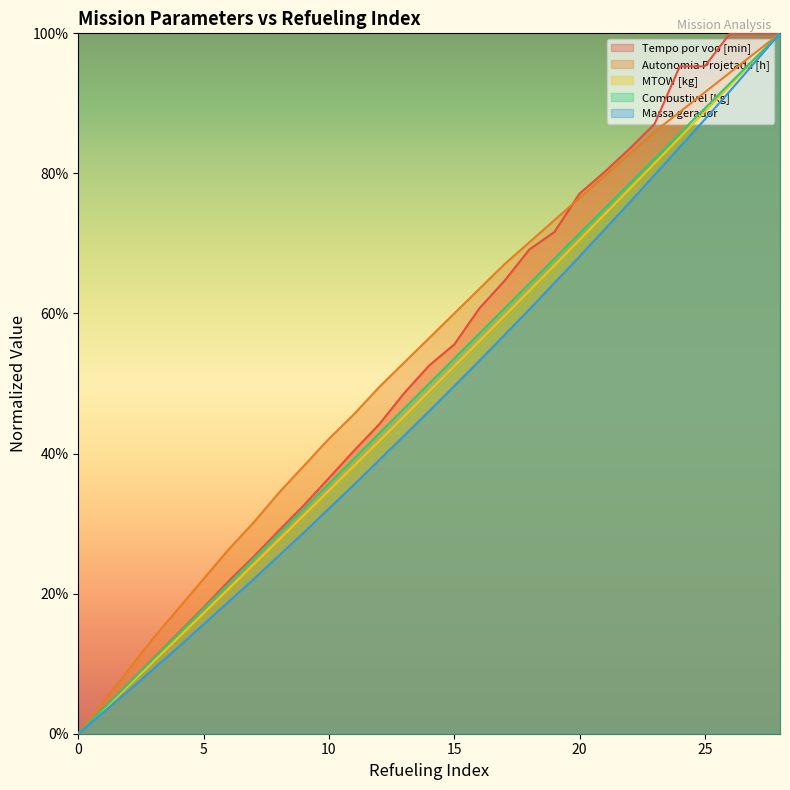

What is the approximate value of Massa gerador at 18?

0.6